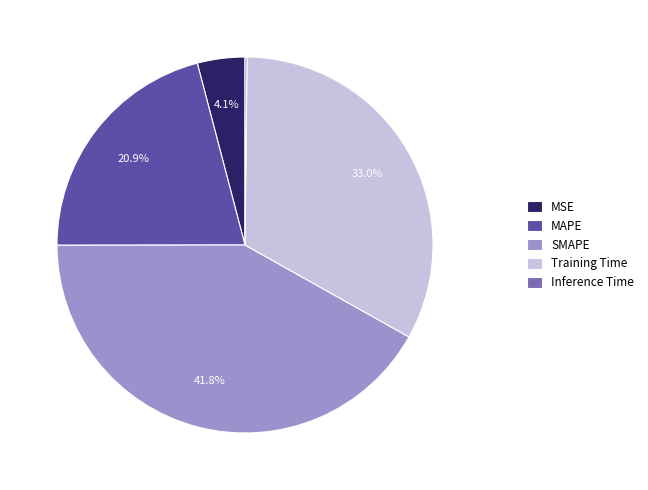

What is the total percentage of SMAPE and MSE?

45.9%